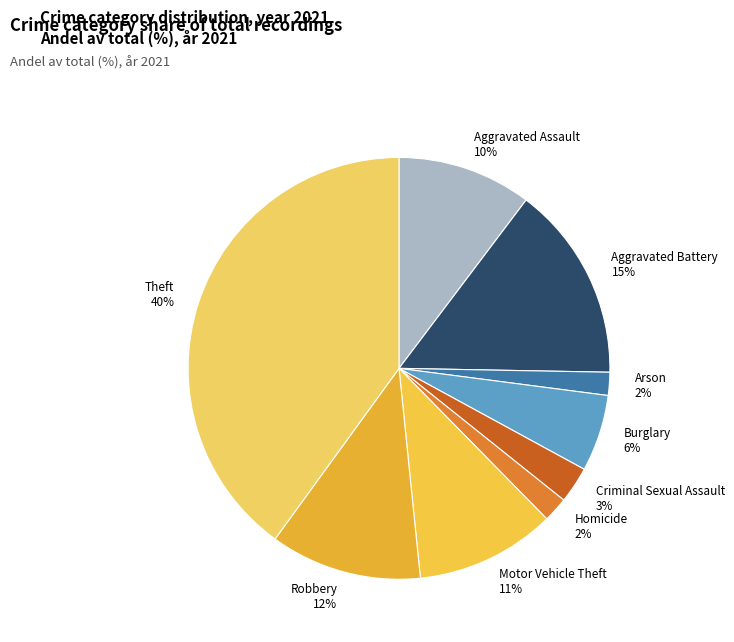

Which slice is the largest?

Theft